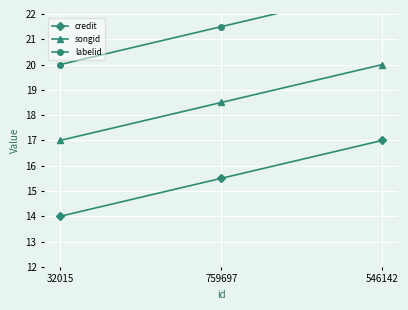

Which series has the largest total across all categories?

labelid